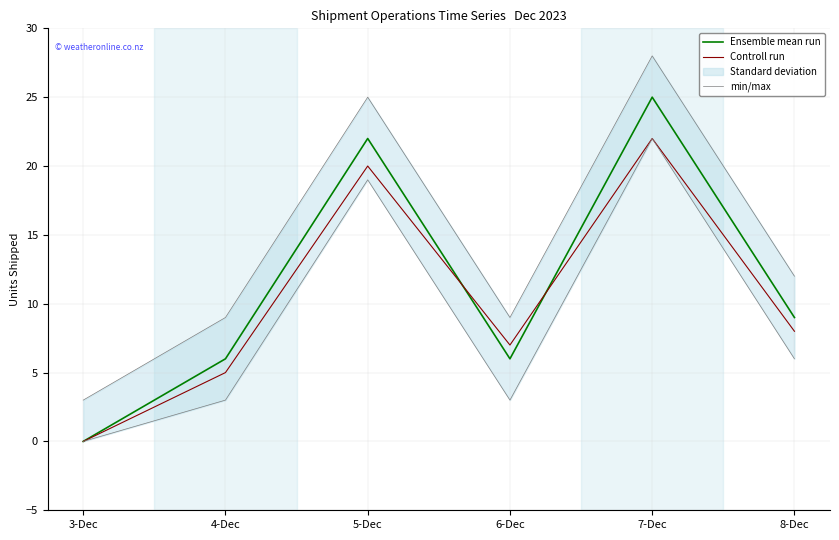

What position from the right is 8-Dec?

1